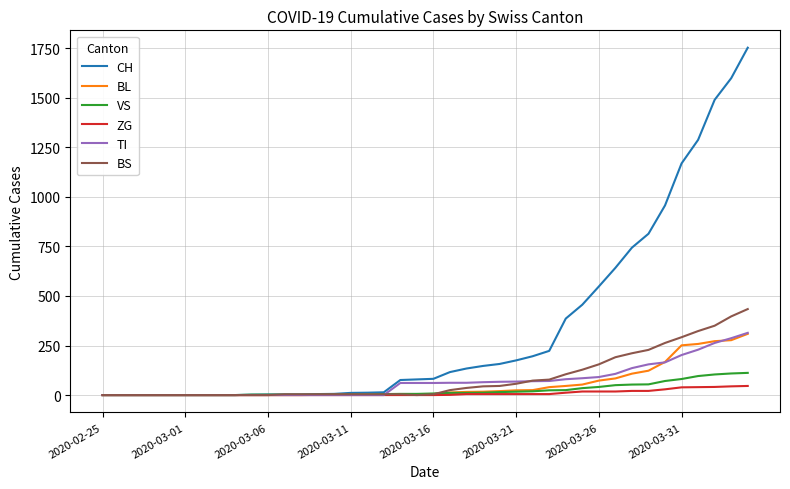

What are all the series names shown in the legend?

CH, BL, VS, ZG, TI, BS